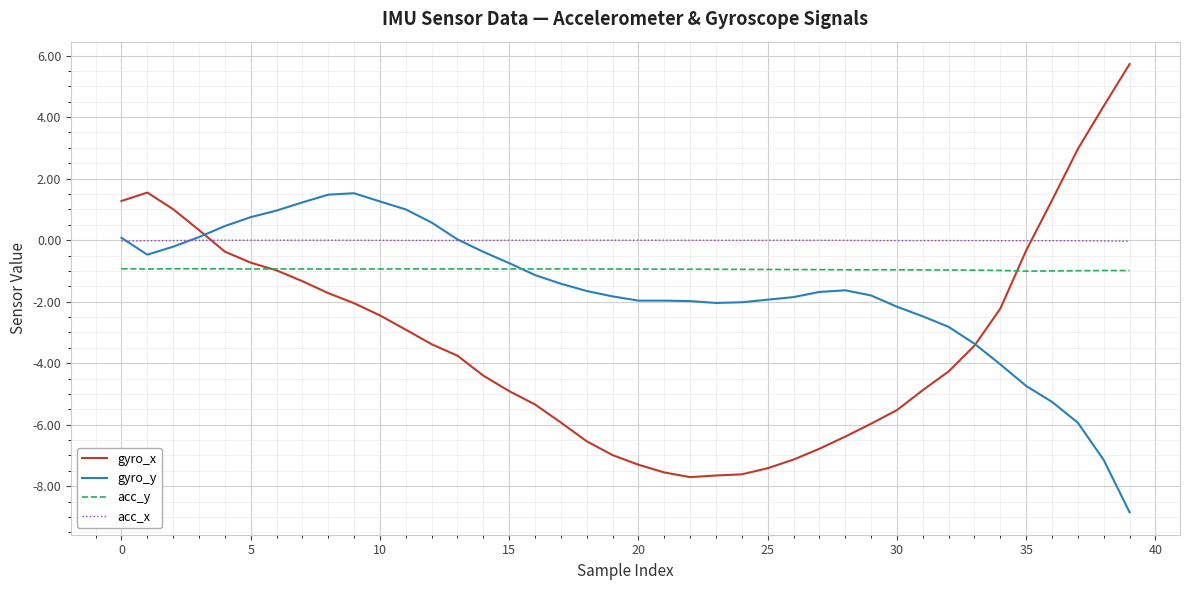

True or false: gyro_y and acc_x intersect in this chart.

True